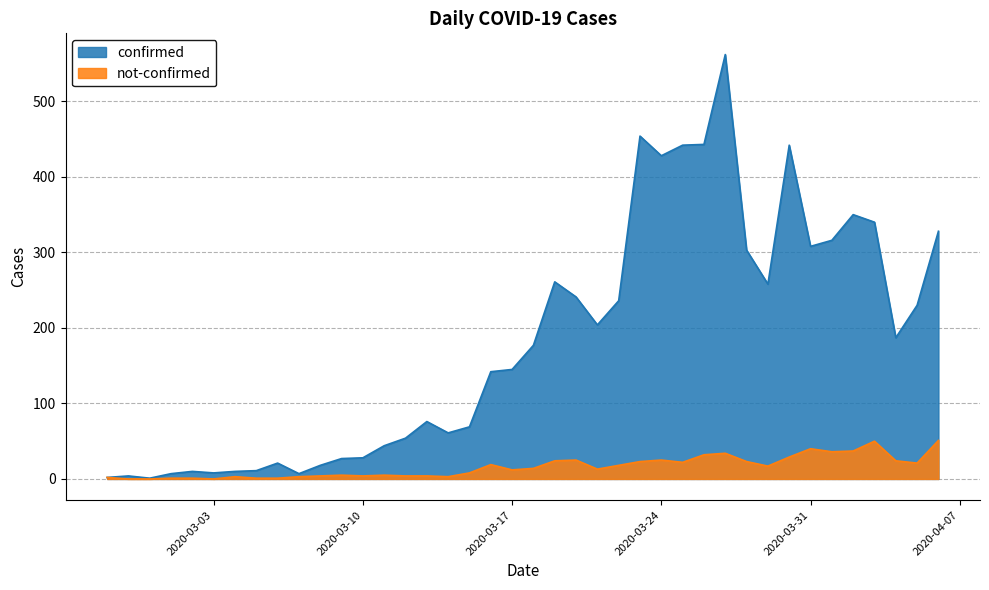

How many data points in not-confirmed are above 14?

19